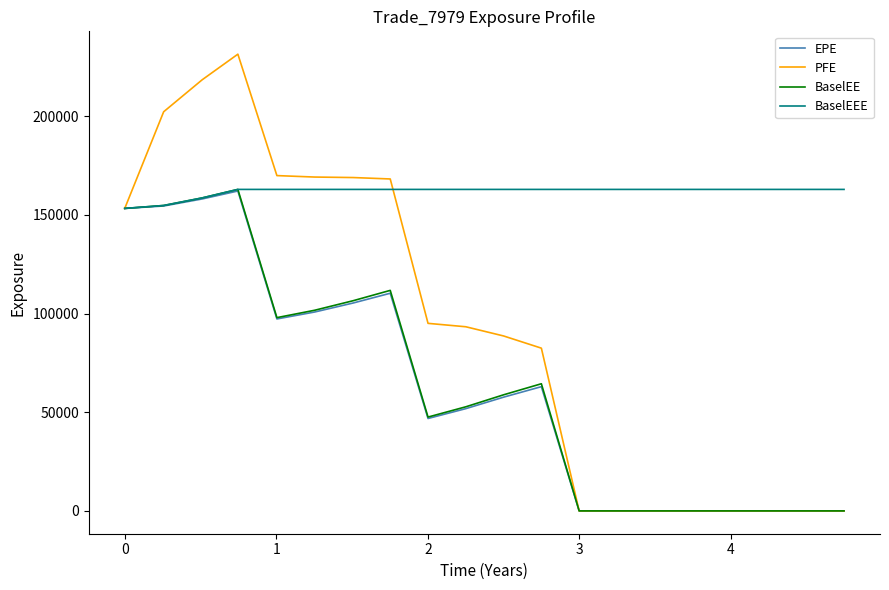

What is the maximum value shown in the chart?

231404.0